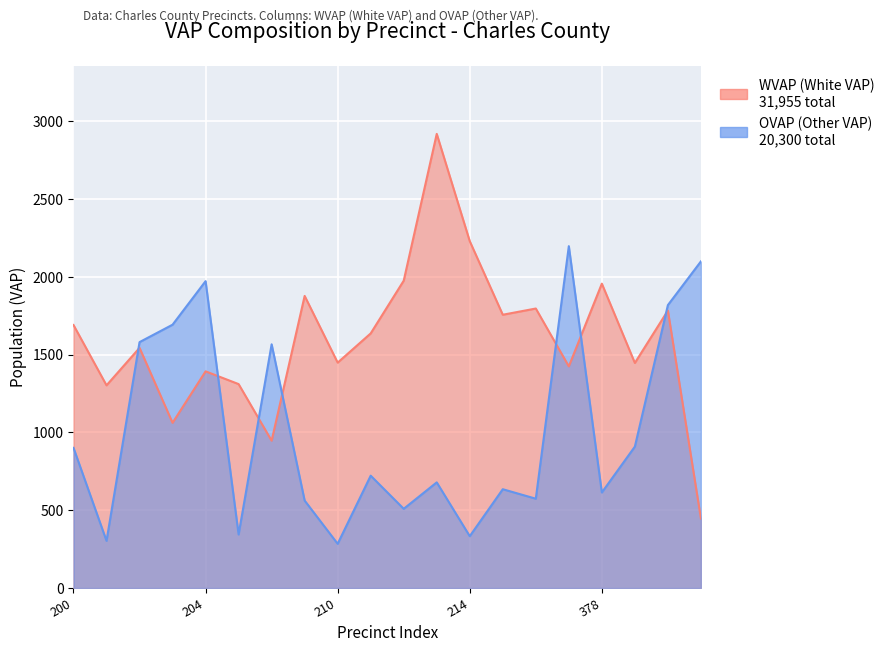

What is the difference between the maximum and minimum values in the WVAP series?

2473